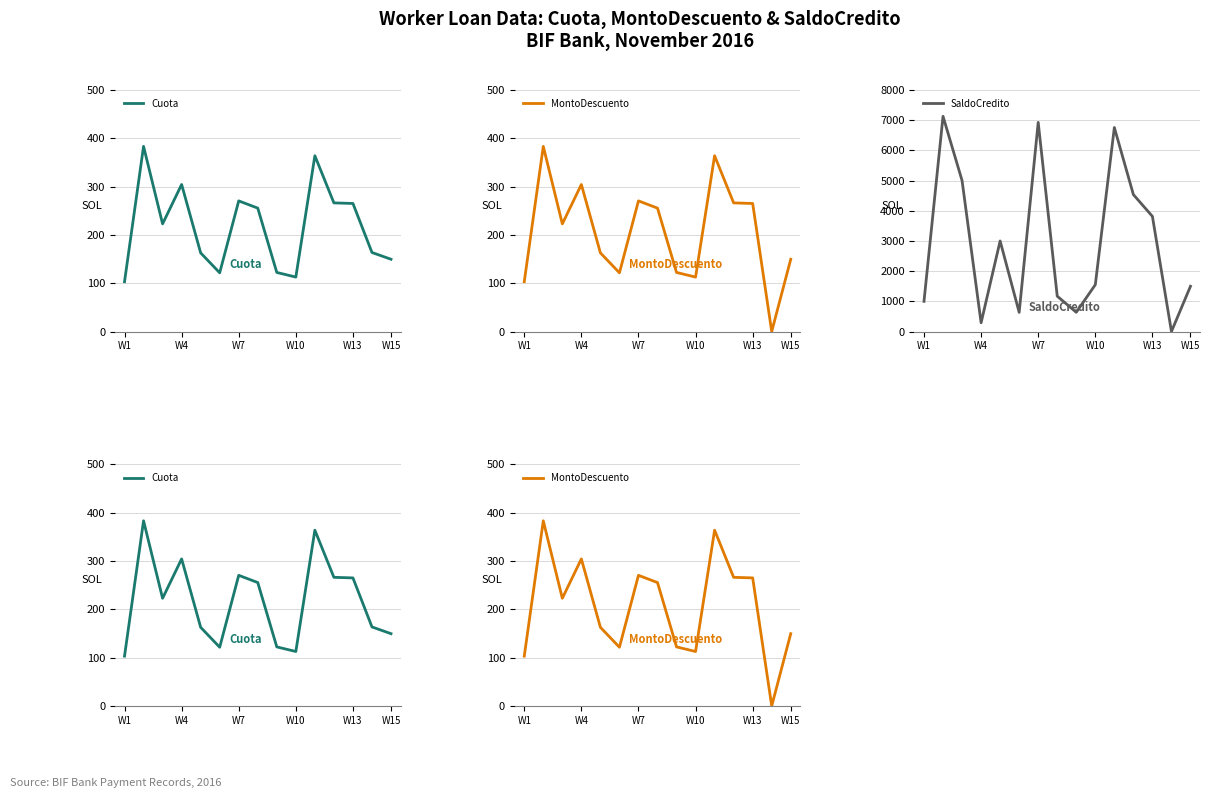

True or false: SaldoCredito and MontoDescuento intersect in this chart.

True